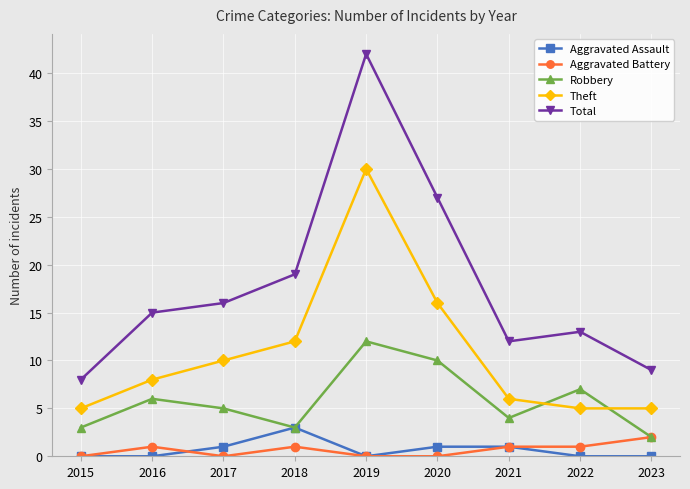

The value of Theft at 2022 is 3. True or false?

False